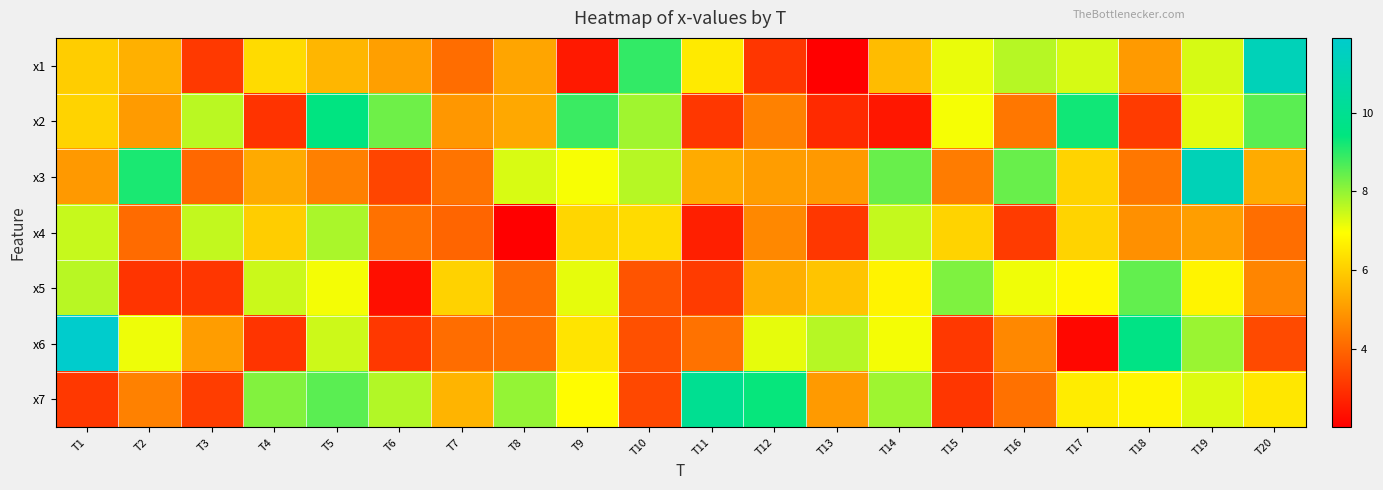

Reading left to right, what are all the values shown in this chart?

x1: T1=6.0	T2=5.4	T3=3.2	T4=6.3	T5=5.6	T6=5.1	T7=4.2	T8=5.2	T9=2.5	T10=8.9	T11=6.6	T12=3.1	T13=2.0	T14=5.7	T15=7.2	T16=7.7	T17=7.4	T18=5.0	T19=7.3	T20=11.3
x2: T1=6.1	T2=5.0	T3=7.6	T4=3.0	T5=9.5	T6=8.4	T7=5.0	T8=5.3	T9=8.8	T10=7.9	T11=3.1	T12=4.5	T13=2.9	T14=2.5	T15=7.0	T16=4.3	T17=9.3	T18=3.2	T19=7.2	T20=8.5
x3: T1=5.0	T2=9.2	T3=4.1	T4=5.3	T5=4.5	T6=3.4	T7=4.3	T8=7.3	T9=7.0	T10=7.7	T11=5.4	T12=5.1	T13=5.0	T14=8.4	T15=4.4	T16=8.4	T17=6.1	T18=4.4	T19=11.2	T20=5.4
x4: T1=7.5	T2=4.1	T3=7.6	T4=6.0	T5=7.8	T6=4.2	T7=4.0	T8=2.1	T9=6.2	T10=6.3	T11=2.7	T12=4.7	T13=3.1	T14=7.5	T15=6.1	T16=3.2	T17=6.1	T18=4.8	T19=5.1	T20=4.2
x5: T1=7.6	T2=3.1	T3=3.1	T4=7.5	T5=7.1	T6=2.4	T7=6.1	T8=4.2	T9=7.2	T10=3.7	T11=3.2	T12=5.4	T13=5.8	T14=6.7	T15=8.2	T16=7.1	T17=6.9	T18=8.5	T19=6.8	T20=4.6
x6: T1=11.9	T2=7.1	T3=5.1	T4=3.0	T5=7.4	T6=3.1	T7=4.2	T8=4.2	T9=6.5	T10=3.6	T11=4.3	T12=7.2	T13=7.7	T14=7.1	T15=3.1	T16=4.7	T17=2.2	T18=9.6	T19=7.9	T20=3.5
x7: T1=3.1	T2=4.5	T3=3.2	T4=8.2	T5=8.5	T6=7.7	T7=5.5	T8=8.0	T9=6.9	T10=3.4	T11=10.0	T12=9.4	T13=5.0	T14=7.9	T15=3.1	T16=4.2	T17=6.6	T18=6.8	T19=7.3	T20=6.5